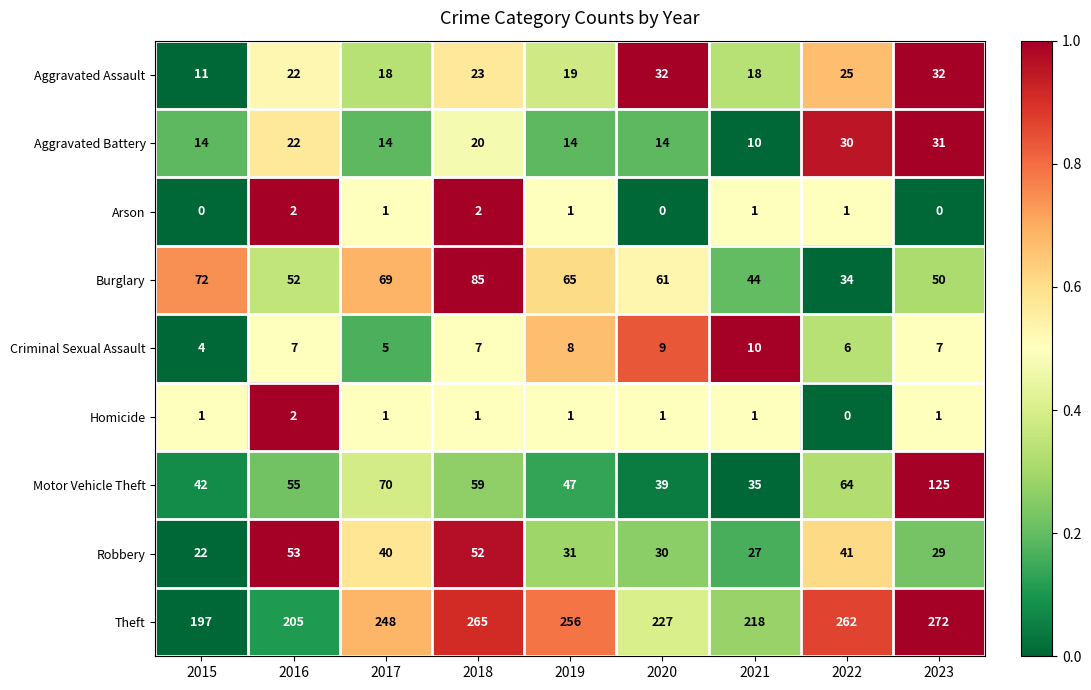

Which series has the widest spread of values?

Motor Vehicle Theft